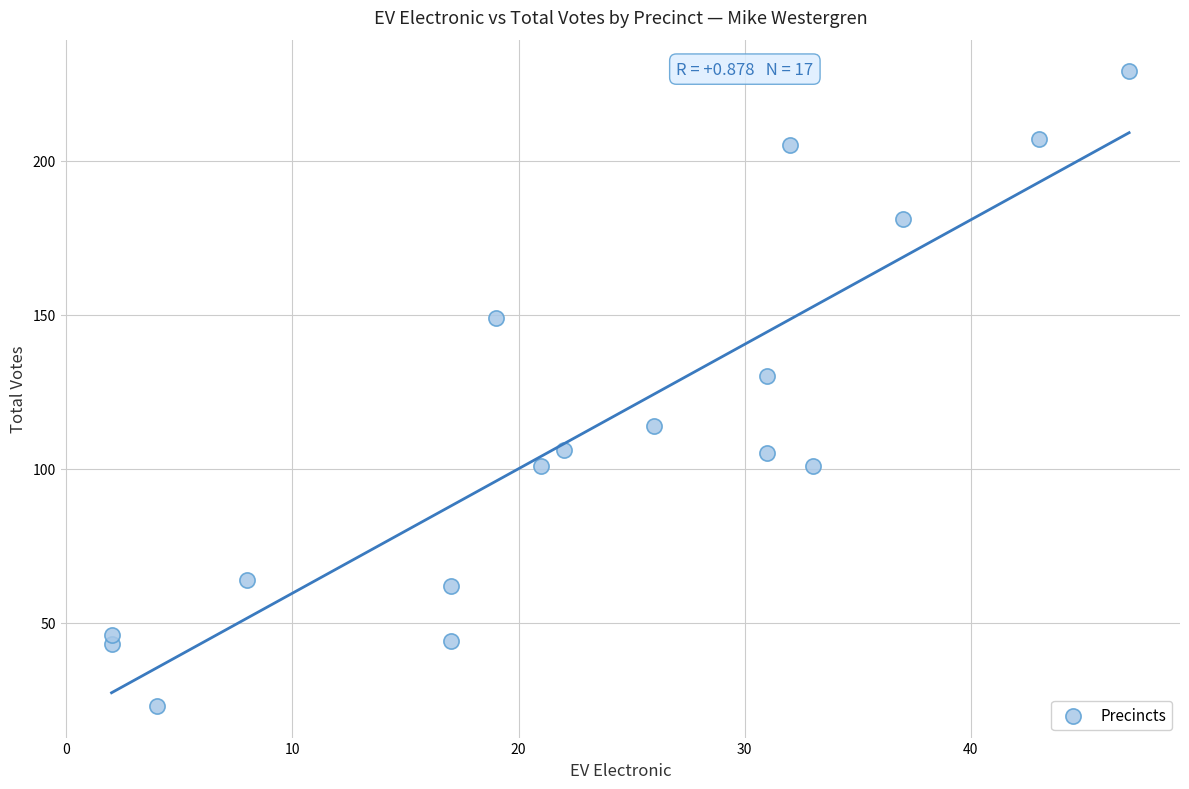

What Y value in the scatter plot is closest to 126?

130